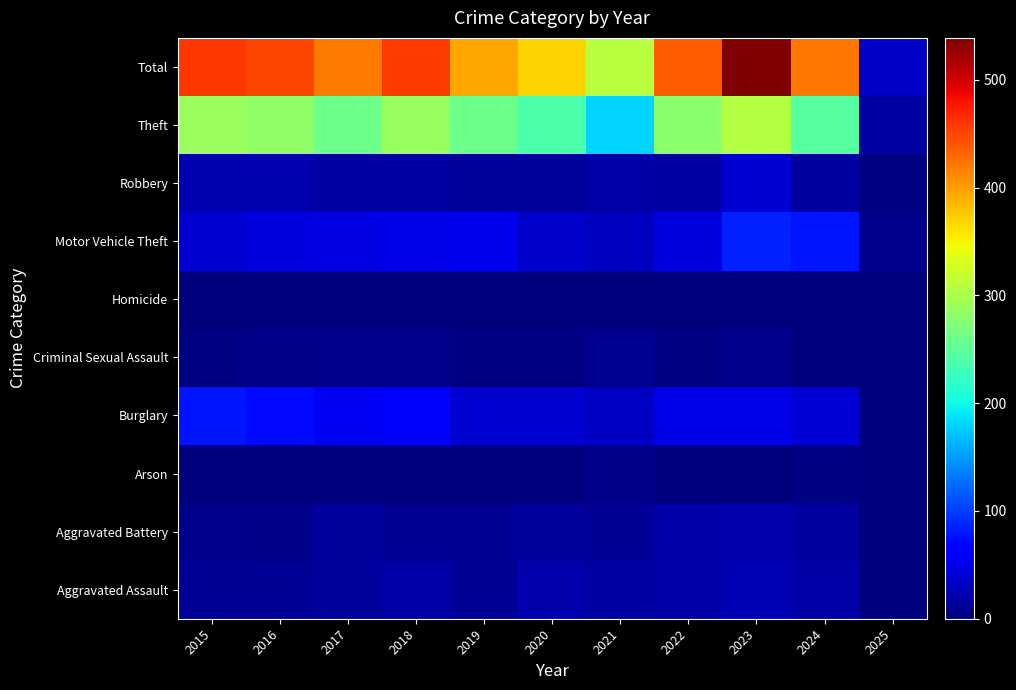

Reading right to left, extract all data points from this chart.

Aggravated Assault: 2025=1	2024=21	2023=26	2022=19	2021=18	2020=23	2019=12	2018=20	2017=14	2016=12	2015=11
Aggravated Battery: 2025=2	2024=16	2023=23	2022=20	2021=12	2020=14	2019=12	2018=11	2017=13	2016=6	2015=8
Arson: 2025=0	2024=3	2023=2	2022=0	2021=6	2020=0	2019=1	2018=0	2017=1	2016=0	2015=1
Burglary: 2025=2	2024=41	2023=49	2022=50	2021=33	2020=40	2019=39	2018=62	2017=56	2016=73	2015=80
Criminal Sexual Assault: 2025=1	2024=0	2023=7	2022=4	2021=10	2020=4	2019=3	2018=7	2017=8	2016=5	2015=3
Homicide: 2025=0	2024=2	2023=0	2022=1	2021=1	2020=0	2019=0	2018=1	2017=1	2016=1	2015=1
Motor Vehicle Theft: 2025=7	2024=79	2023=86	2022=45	2021=30	2020=37	2019=54	2018=50	2017=47	2016=45	2015=40
Robbery: 2025=4	2024=16	2023=39	2022=18	2021=19	2020=14	2019=14	2018=17	2017=18	2016=24	2015=24
Theft: 2025=17	2024=245	2023=307	2022=279	2021=179	2020=238	2019=259	2018=287	2017=261	2016=283	2015=290
Total: 2025=34	2024=423	2023=539	2022=436	2021=308	2020=370	2019=394	2018=455	2017=419	2016=449	2015=458